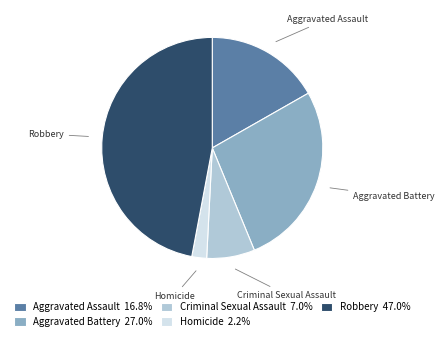

Between Aggravated Assault and Criminal Sexual Assault, which is larger?

Aggravated Assault